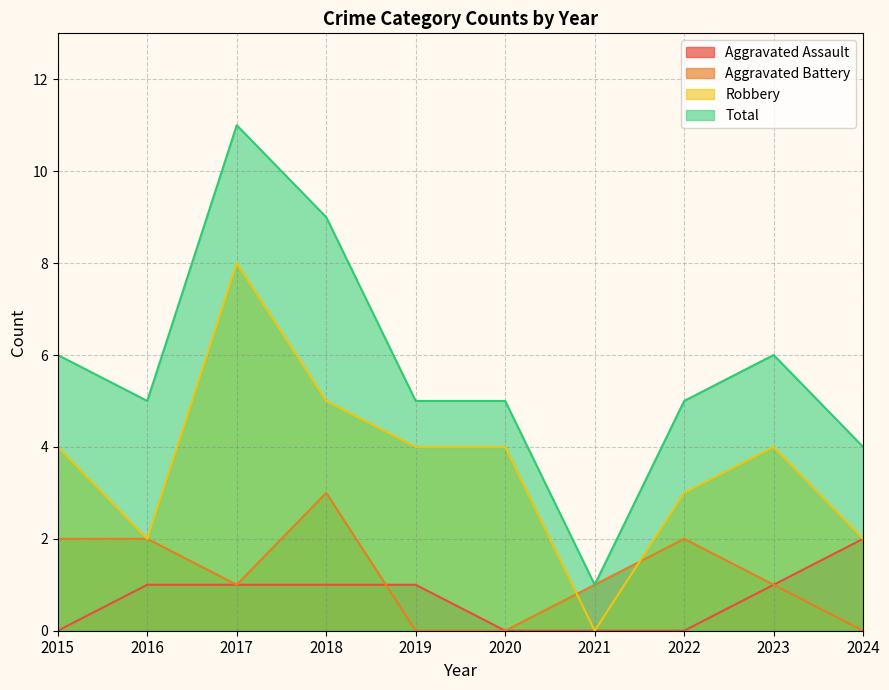

Reading right to left, list all the values displayed in this chart.

Aggravated Assault: 2	1	0	0	0	1	1	1	1	0
Aggravated Battery: 0	1	2	1	0	0	3	1	2	2
Robbery: 2	4	3	0	4	4	5	8	2	4
Total: 4	6	5	1	5	5	9	11	5	6